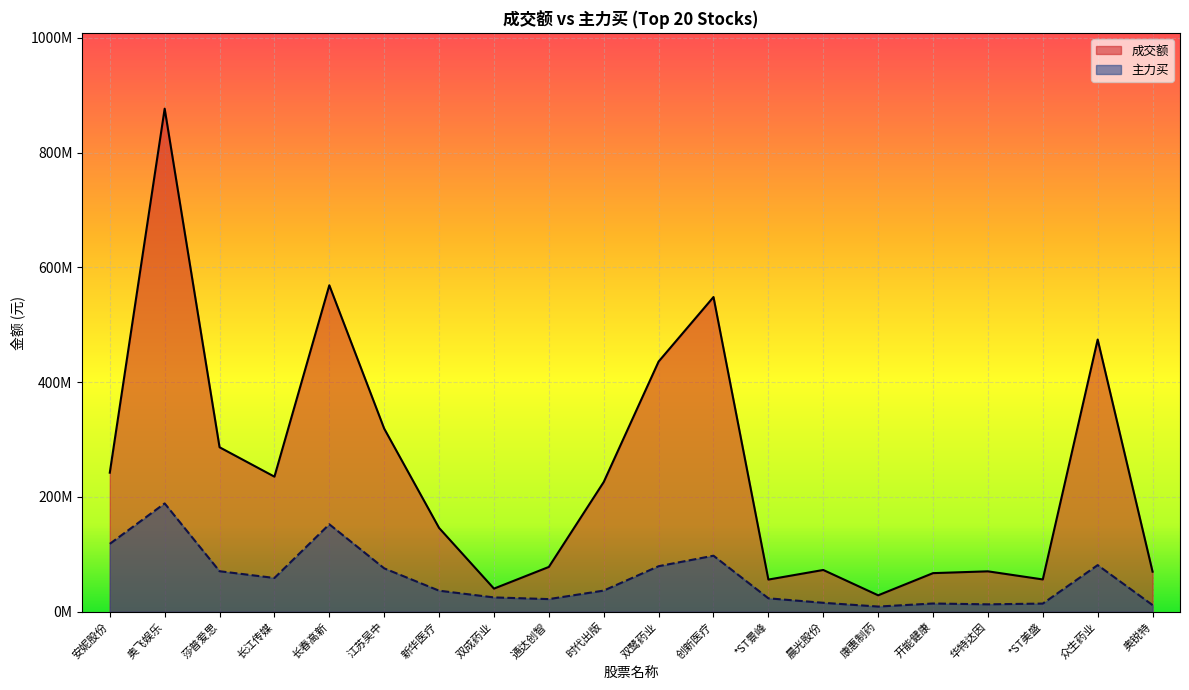

How many values in the 成交额 series are below 226146430?

10